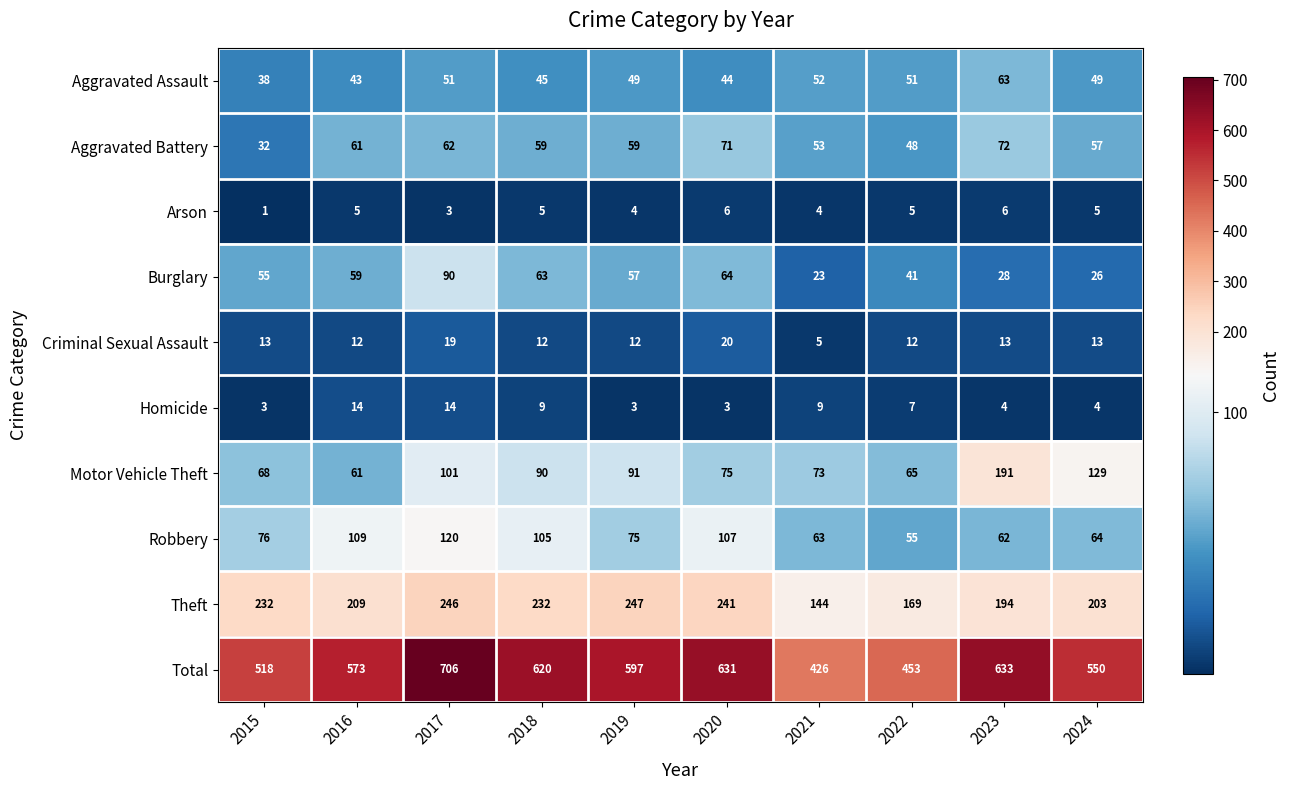

How many series are shown in this chart?

10